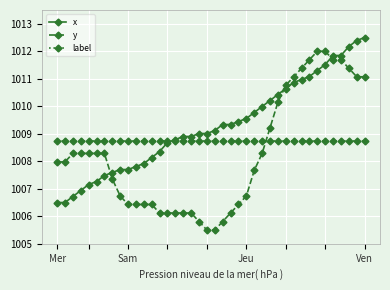

Rank the series by their maximum value, from highest to lowest.

x, y, label